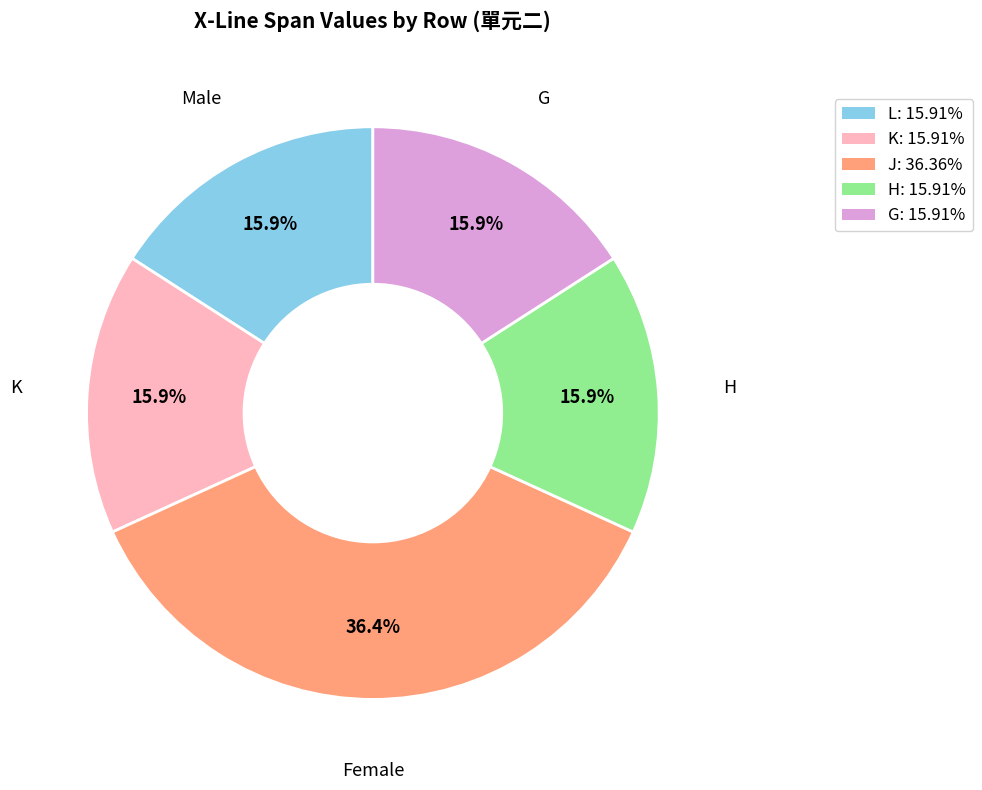

Is there any slice that represents more than half of the pie?

No